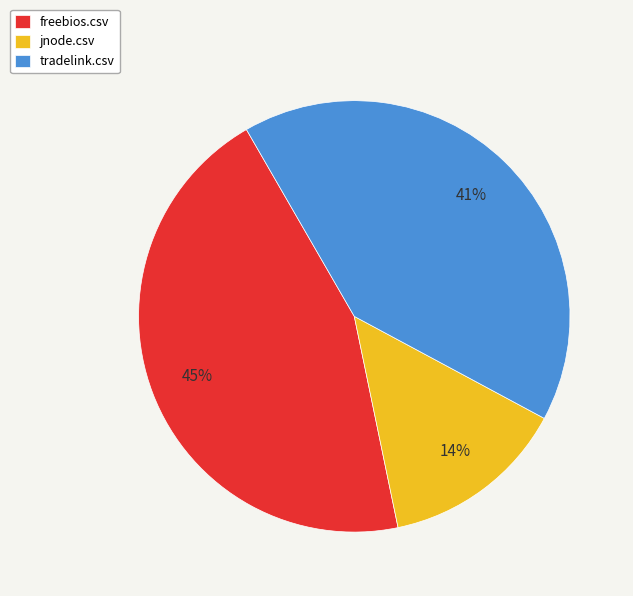

What is the smallest slice in the pie chart?

jnode.csv